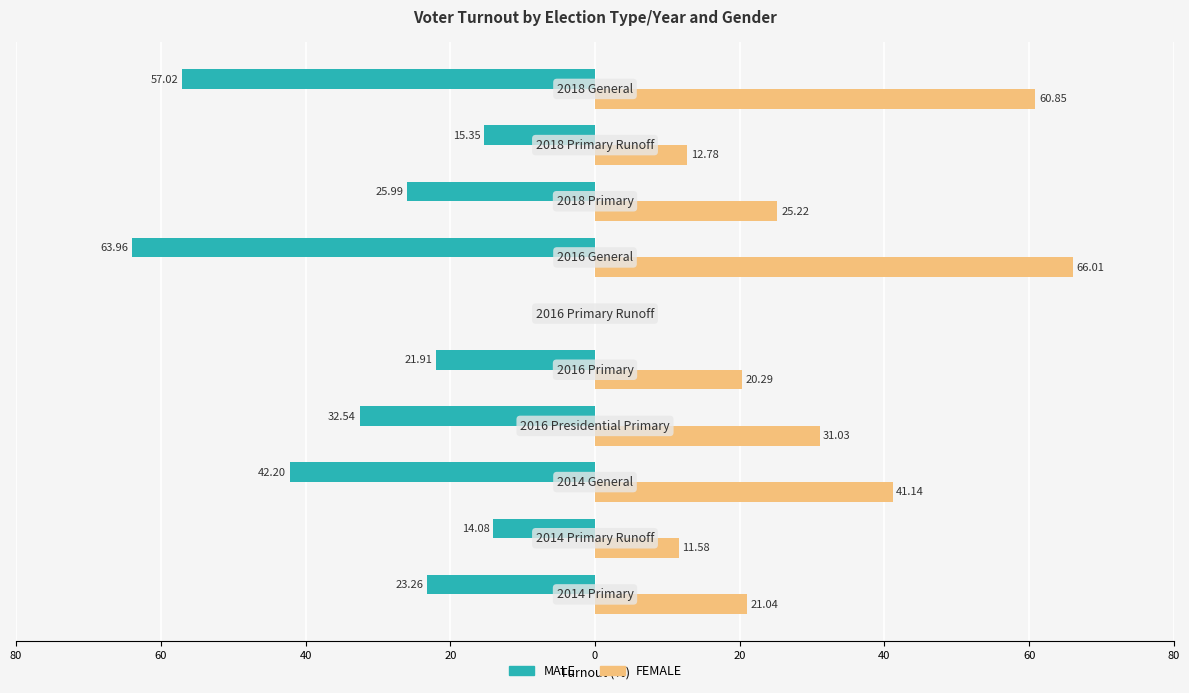

What are all the series names shown in the legend?

MALE, FEMALE